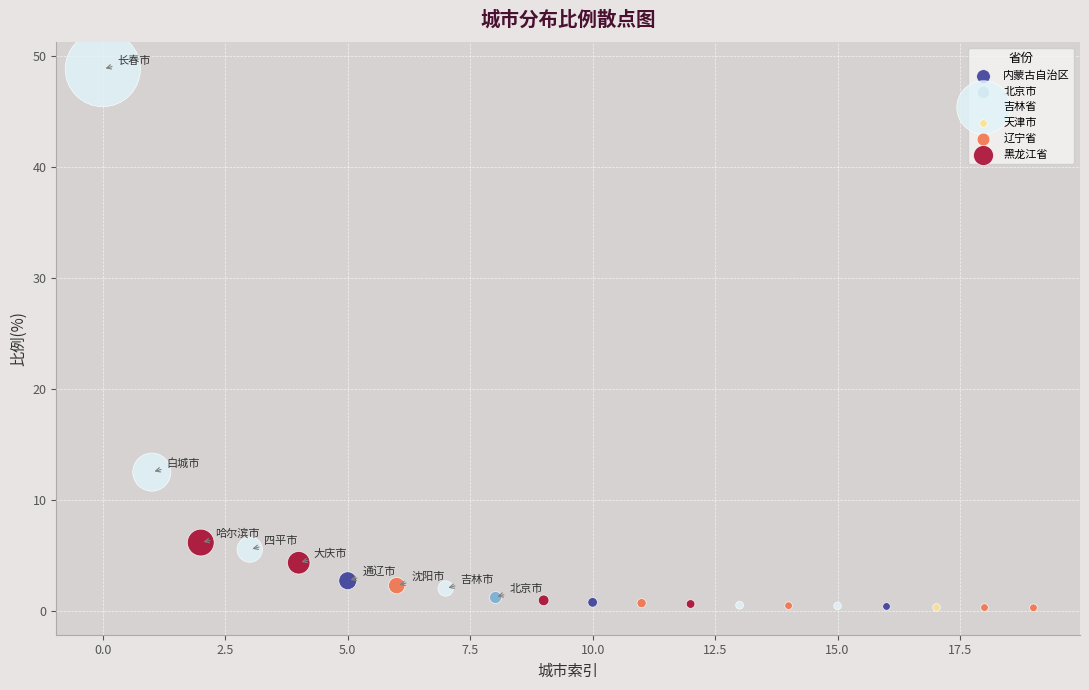

What are all the series names shown in the legend?

内蒙古自治区, 北京市, 吉林省, 天津市, 辽宁省, 黑龙江省